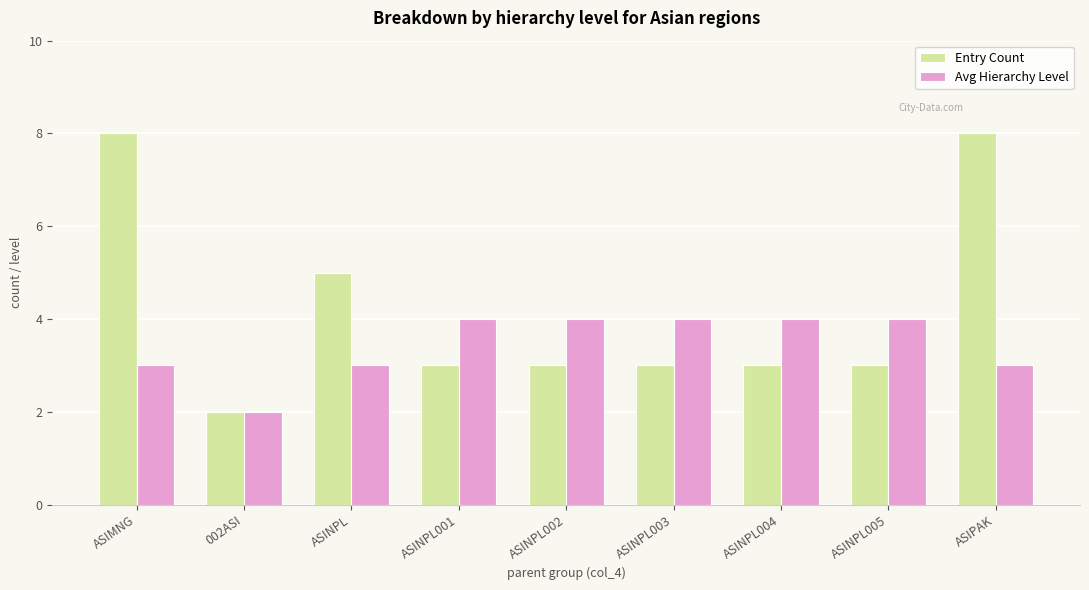

Is it true that Avg Hierarchy Level equals 7 at ASINPL001?

False